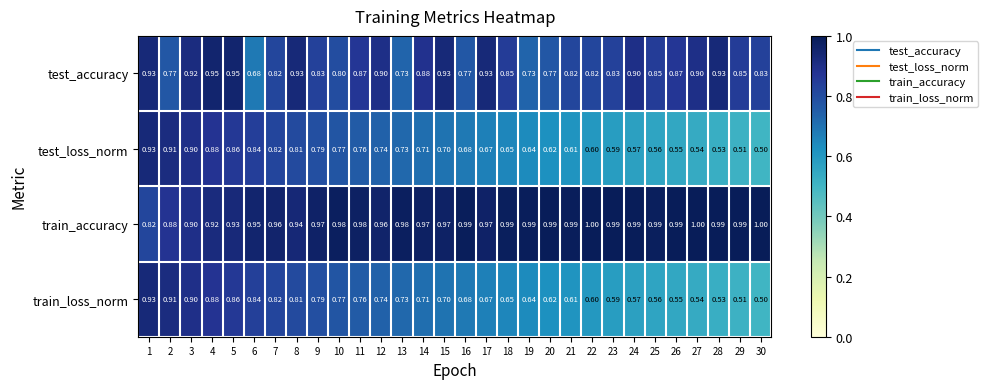

Is the value of train_loss_norm at 23 greater than the value of train_accuracy at 6?

No